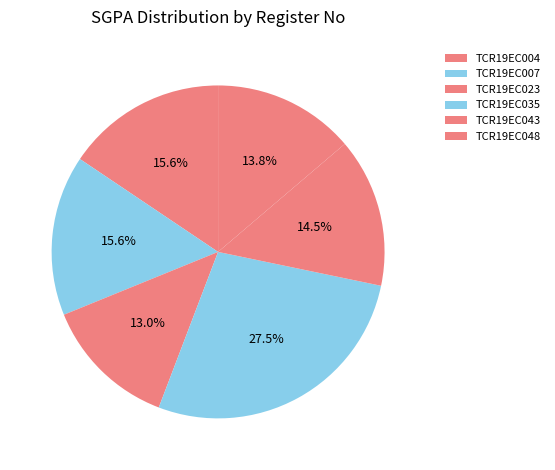

Which slice is the smallest?

TCR19EC023